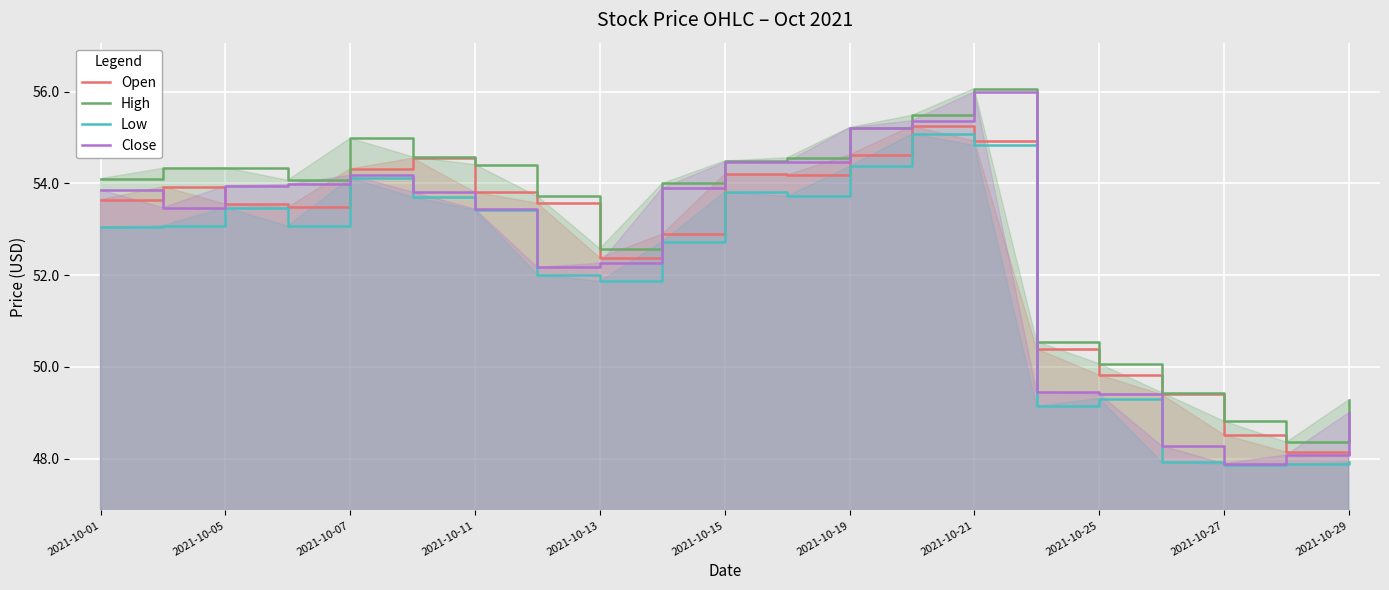

What is the value of the Close point at the 9th from the left?

52.3